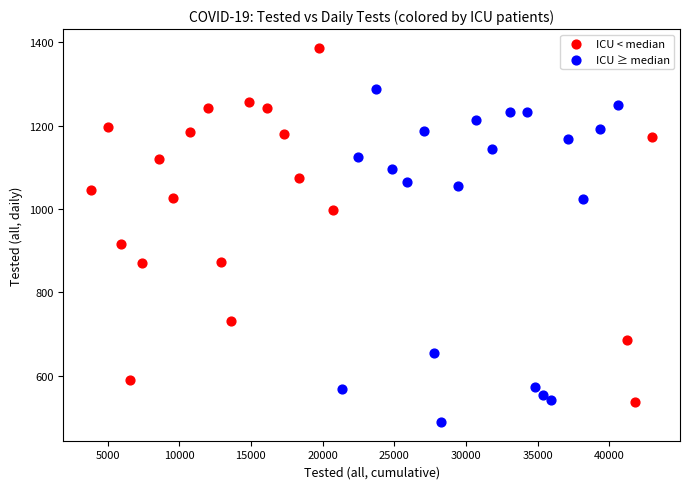

Which series reaches the maximum Y coordinate?

ICU < median